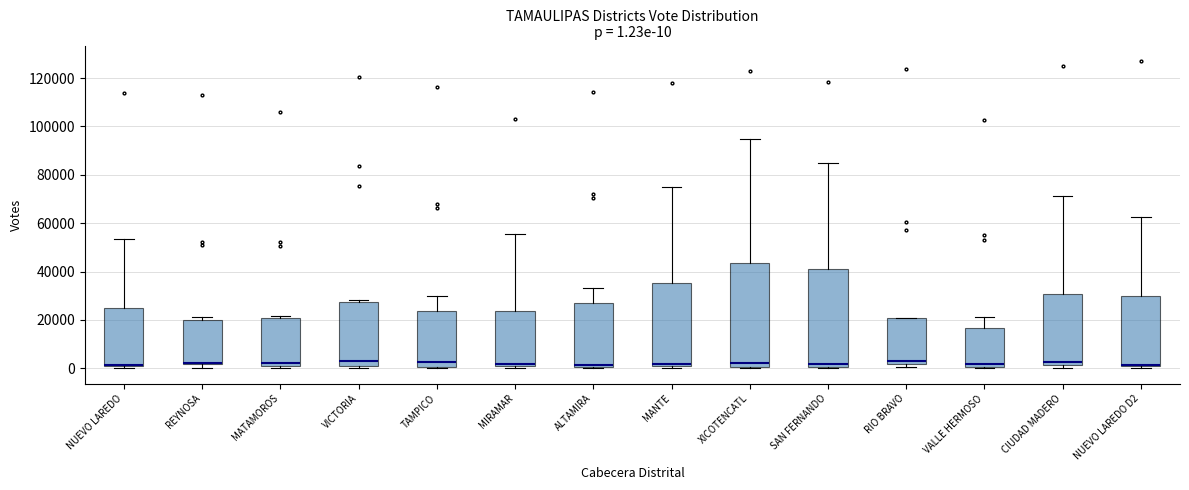

Which box is the tallest, from its lower edge to its upper edge?

XICOTENCATL